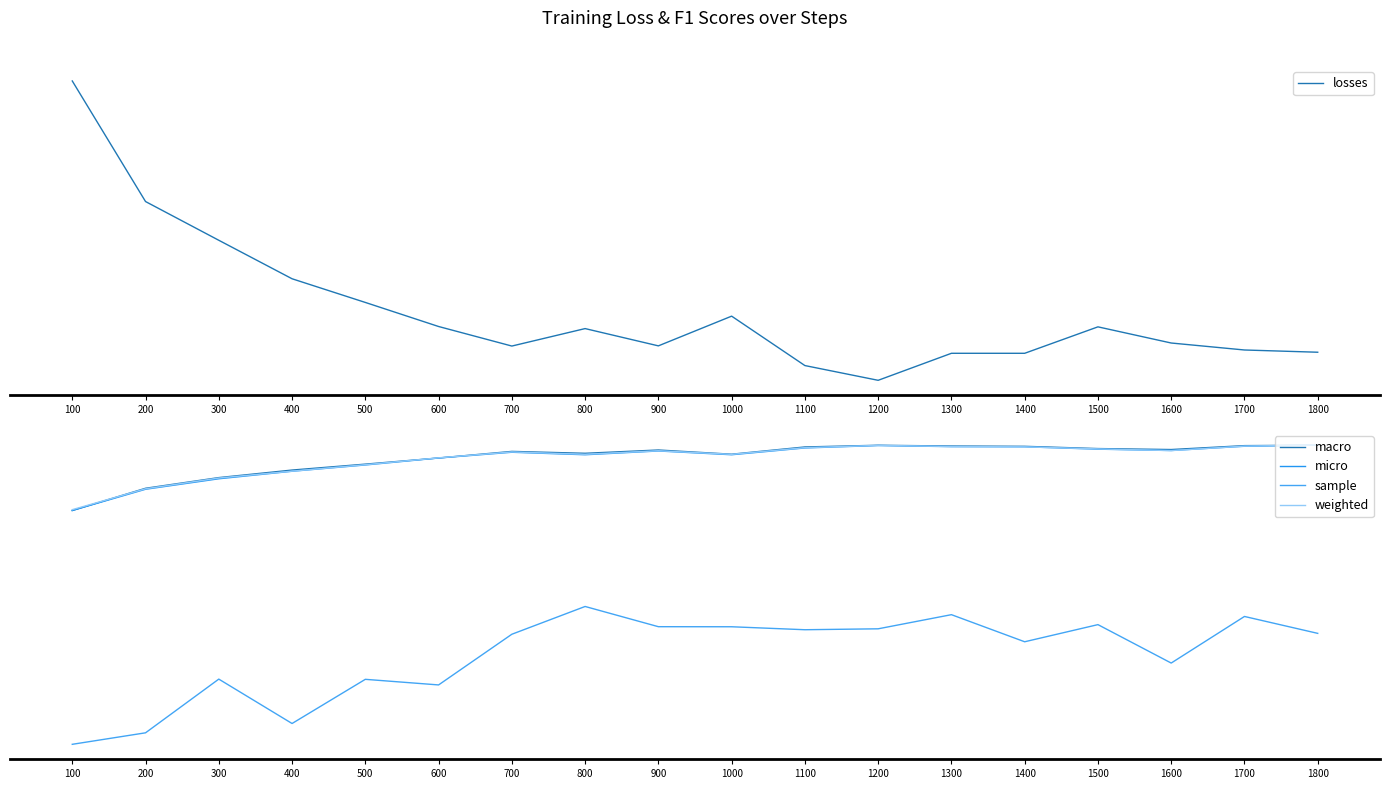

Is it true that micro equals 0.2 at 900?

False